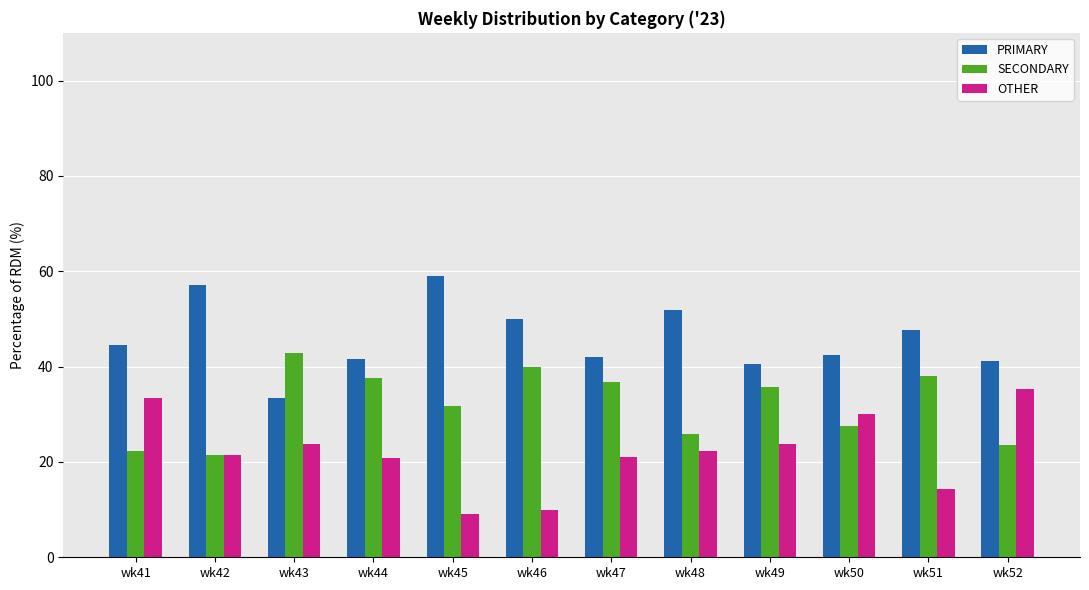

Is the value of OTHER at wk48 greater than the value of SECONDARY at wk45?

No